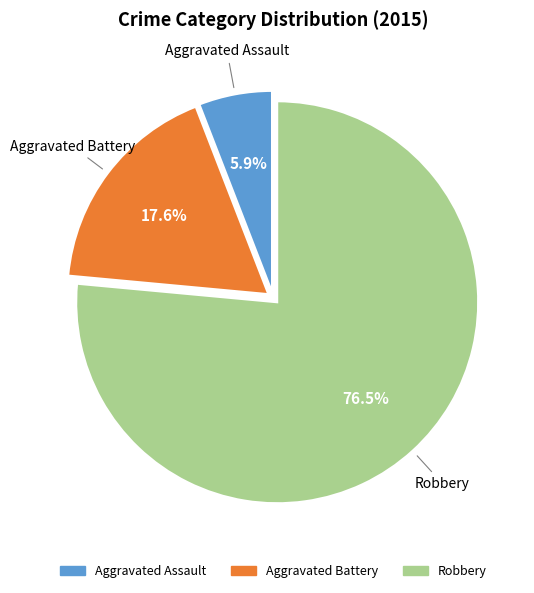

Is it true that Aggravated Assault is 1% of the pie?

False